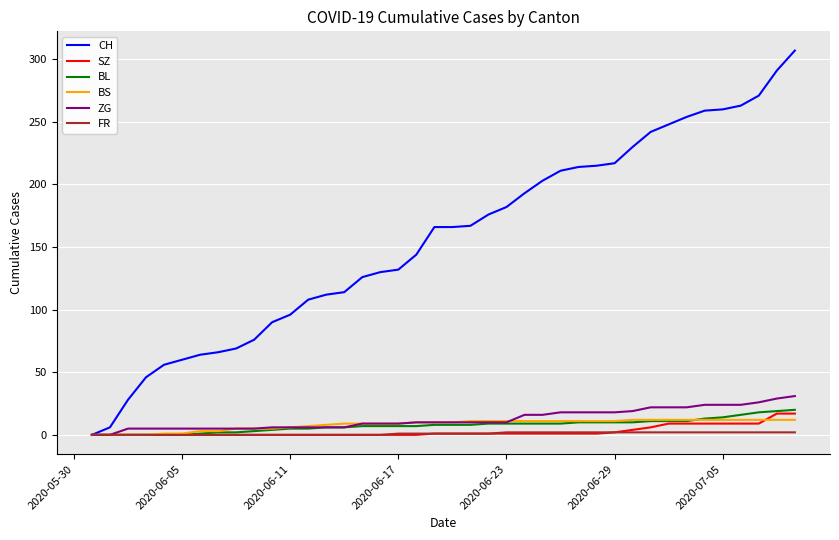

Which series has the largest total across all categories?

CH